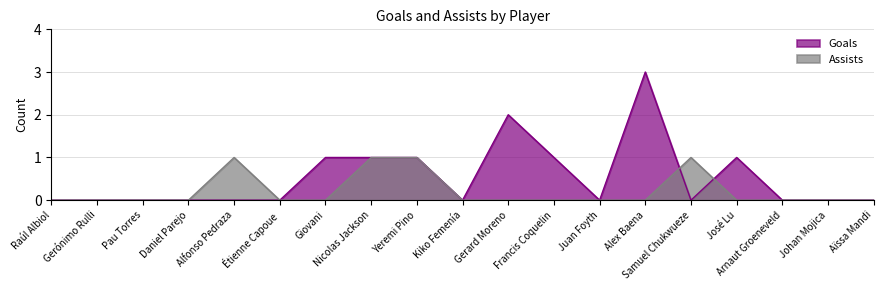

What are all the series names shown in the legend?

Goals, Assists